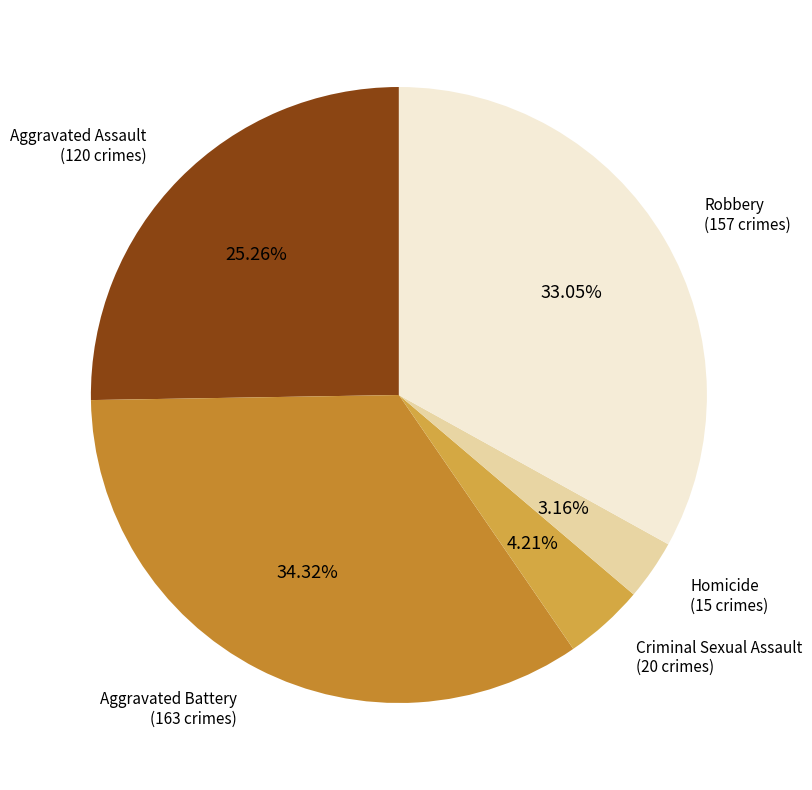

Rank the categories by value from highest to lowest.

Aggravated Battery, Robbery, Aggravated Assault, Criminal Sexual Assault, Homicide